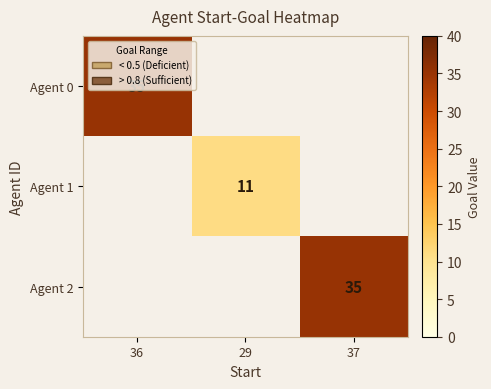

True or false: Agent 2 has a value of 54 at 37.

False